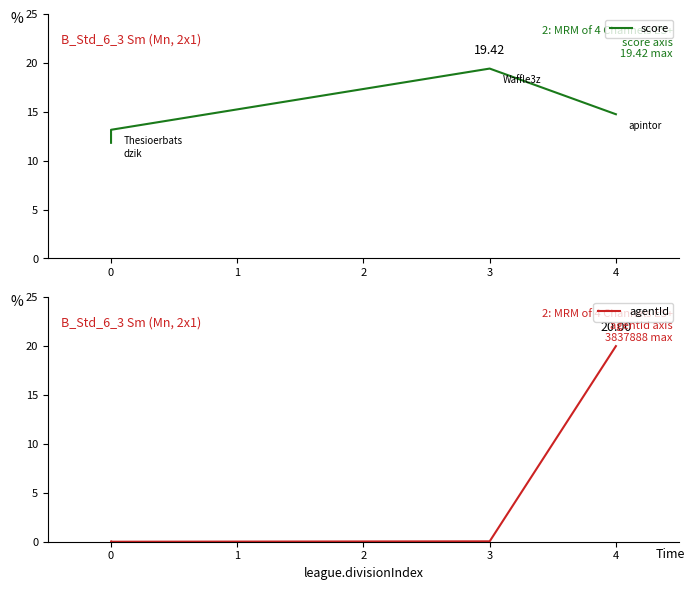

True or false: agentId and score cross at least once.

True